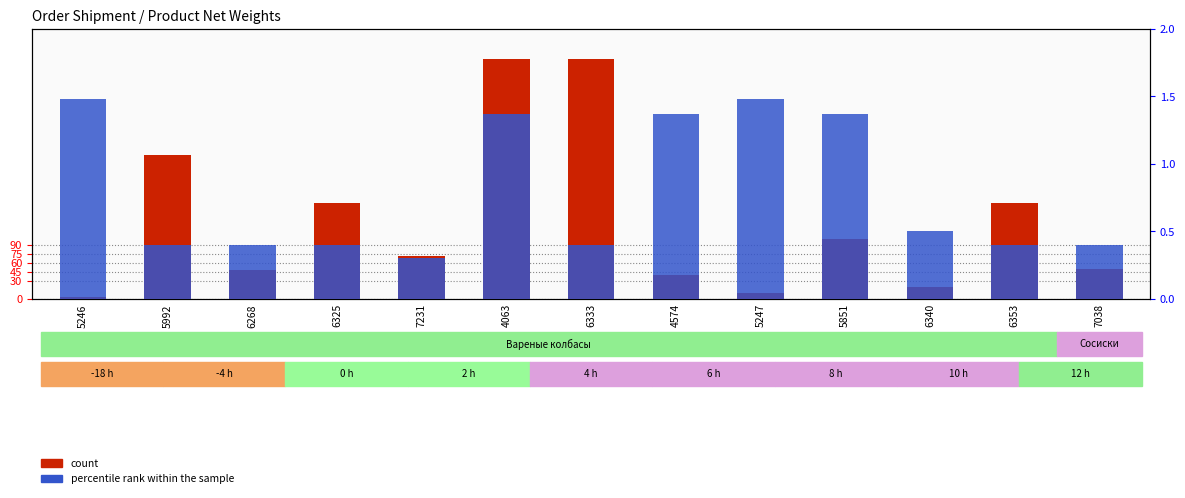

What is the spread (max minus min) of values at 6340?

19.5